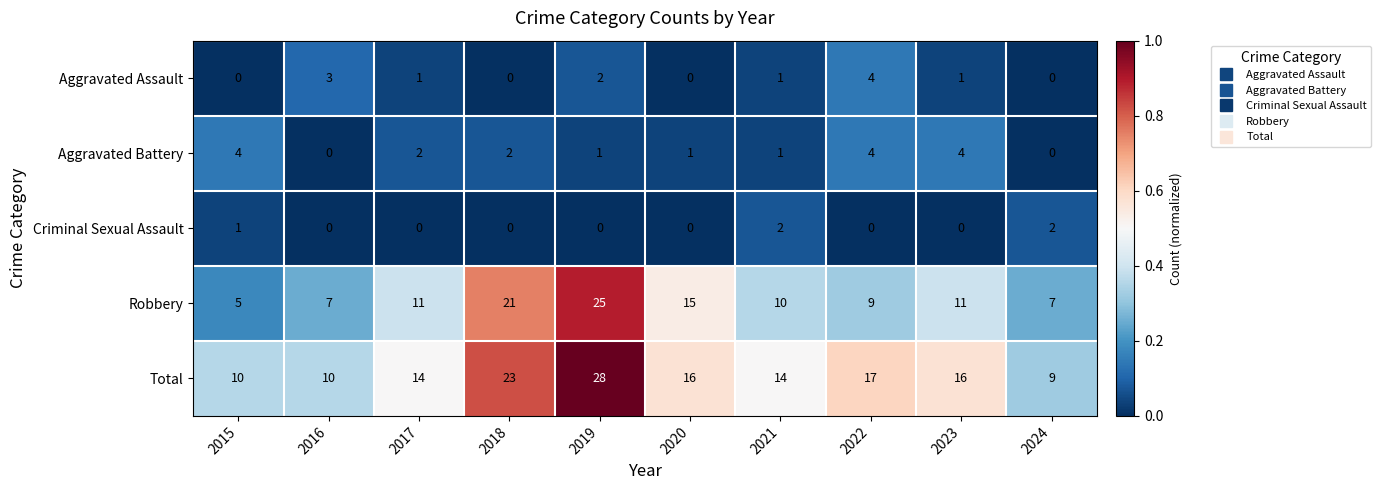

What is the average value of the Robbery series?

12